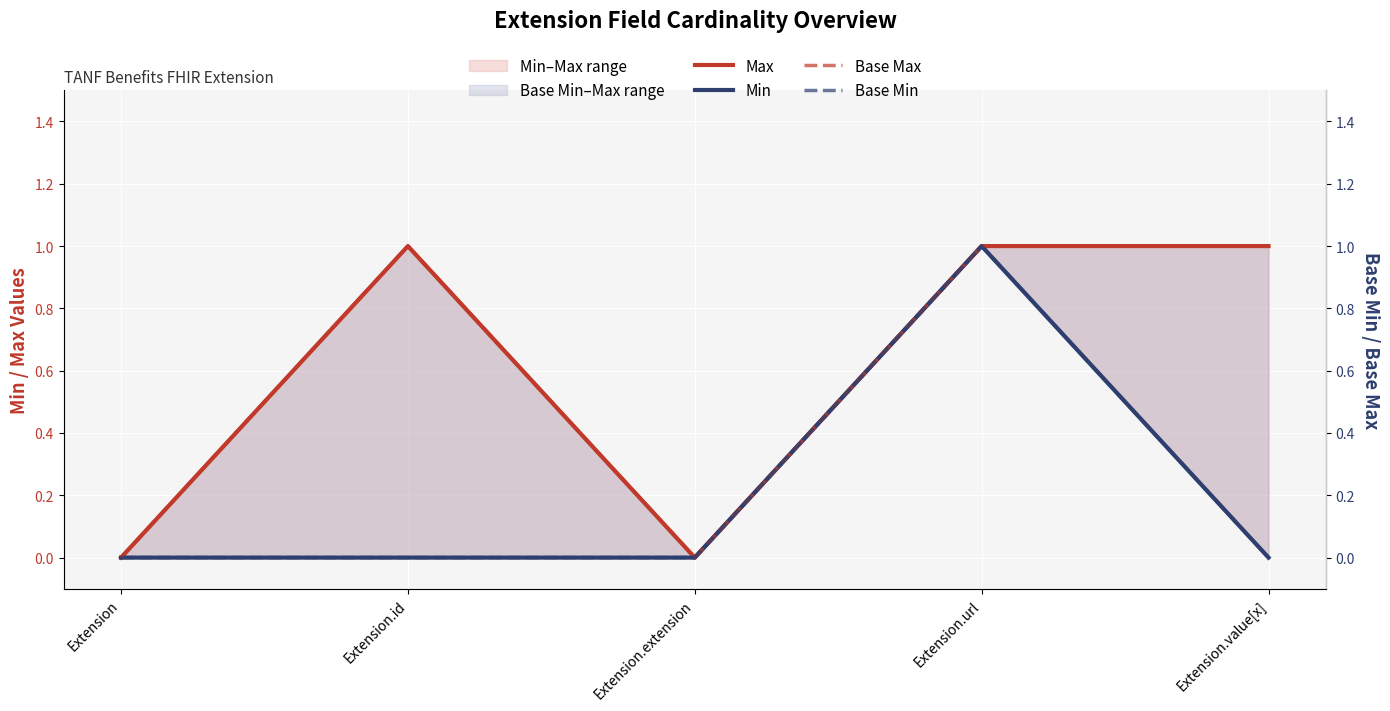

Reading left to right, list all the values displayed in this chart.

Max: Extension=0	Extension.id=1	Extension.extension=0	Extension.url=1	Extension.value[x]=1
Min: Extension=0	Extension.id=0	Extension.extension=0	Extension.url=1	Extension.value[x]=0
Base Max: Extension=0	Extension.id=1	Extension.extension=0	Extension.url=1	Extension.value[x]=1
Base Min: Extension=0	Extension.id=0	Extension.extension=0	Extension.url=1	Extension.value[x]=0